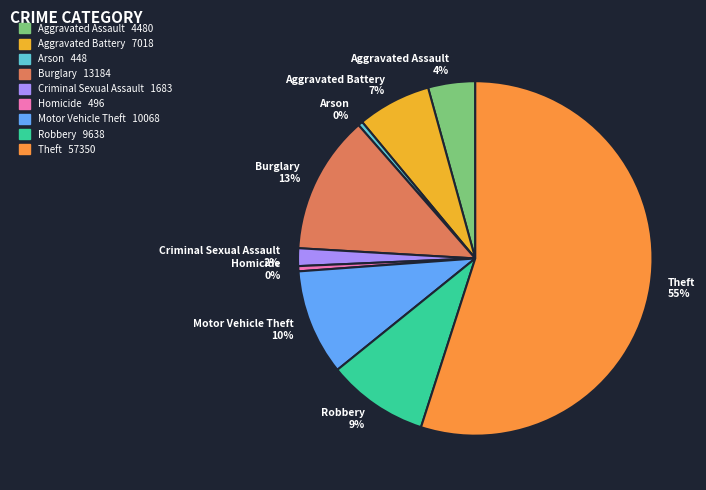

How many segments does this pie chart have?

9